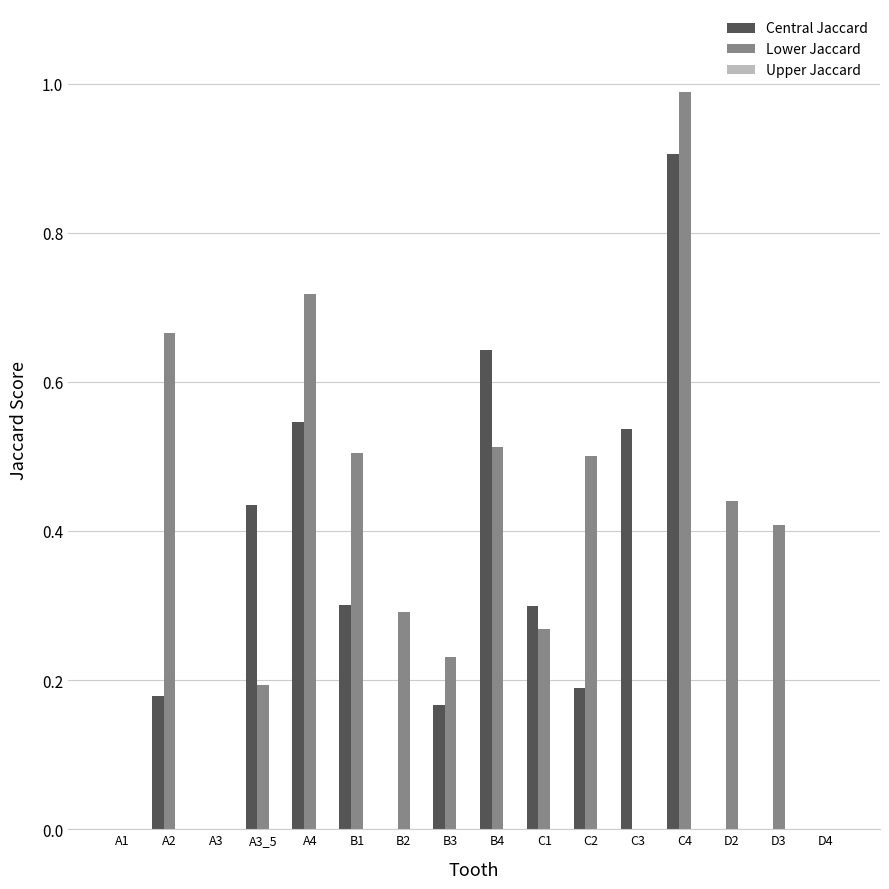

Count the number of categories in the chart.

16